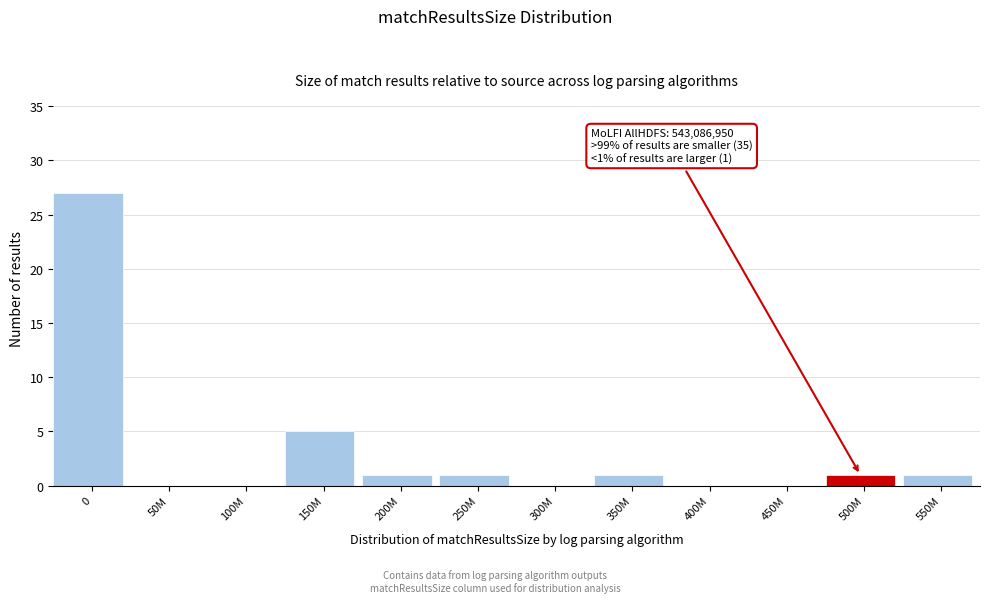

Reading left to right, transcribe all the data shown in this chart.

0=27	50M=0	100M=0	150M=5	200M=1	250M=1	300M=0	350M=1	400M=0	450M=0	500M=1	550M=1